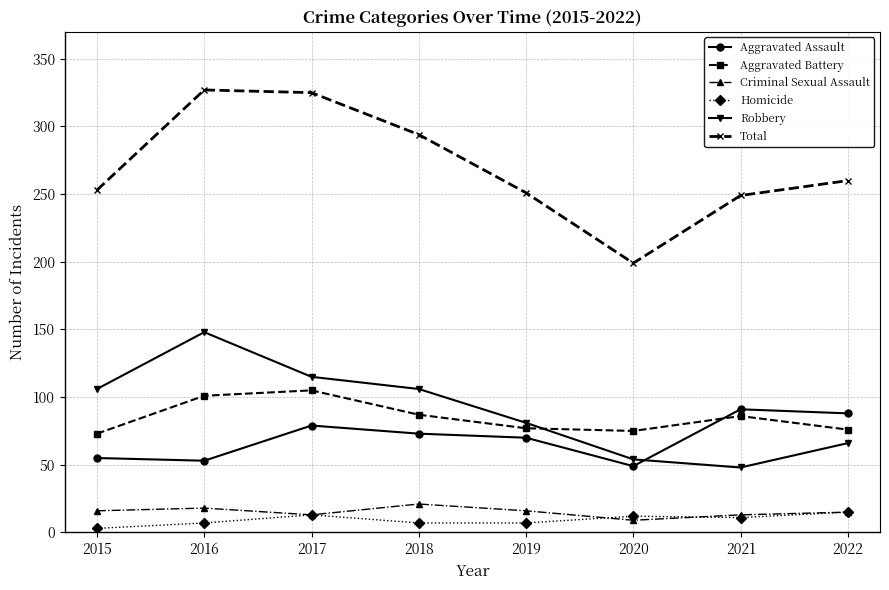

At how many categories does at least one series exceed 304?

2